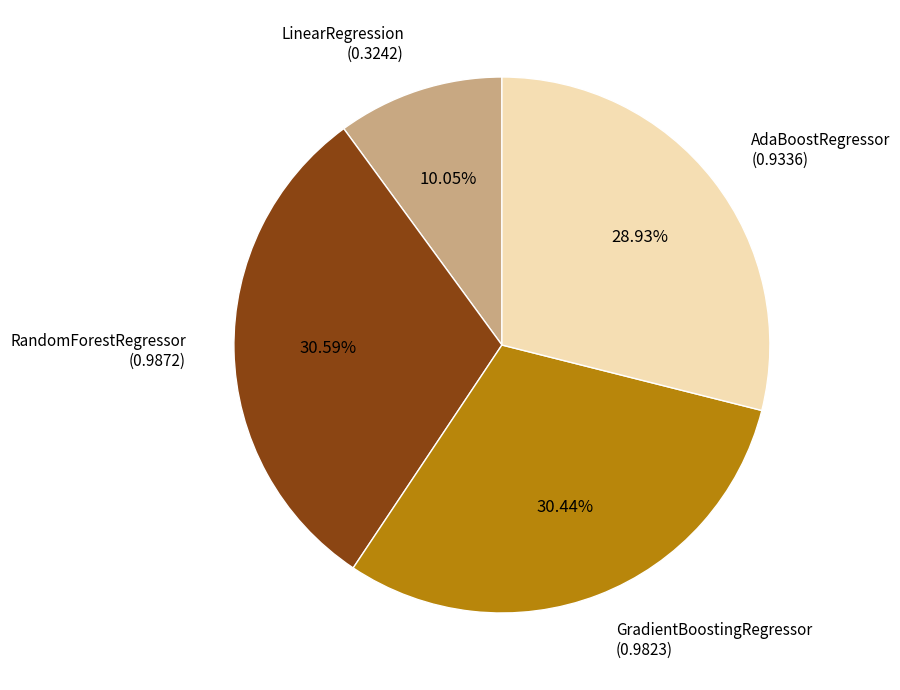

To the nearest percent, what is the difference between the RandomForestRegressor and LinearRegression slice percentages?

21%